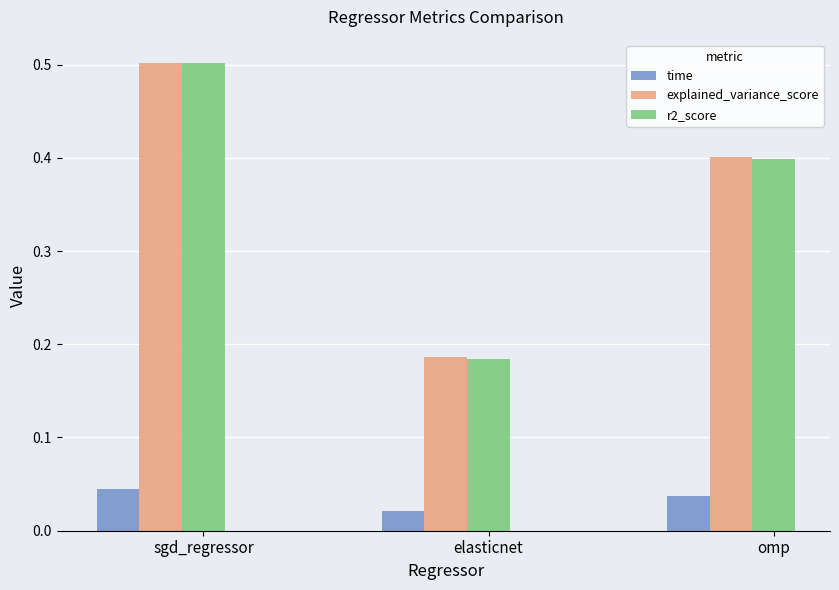

What is the total value across all series at elasticnet?

0.4